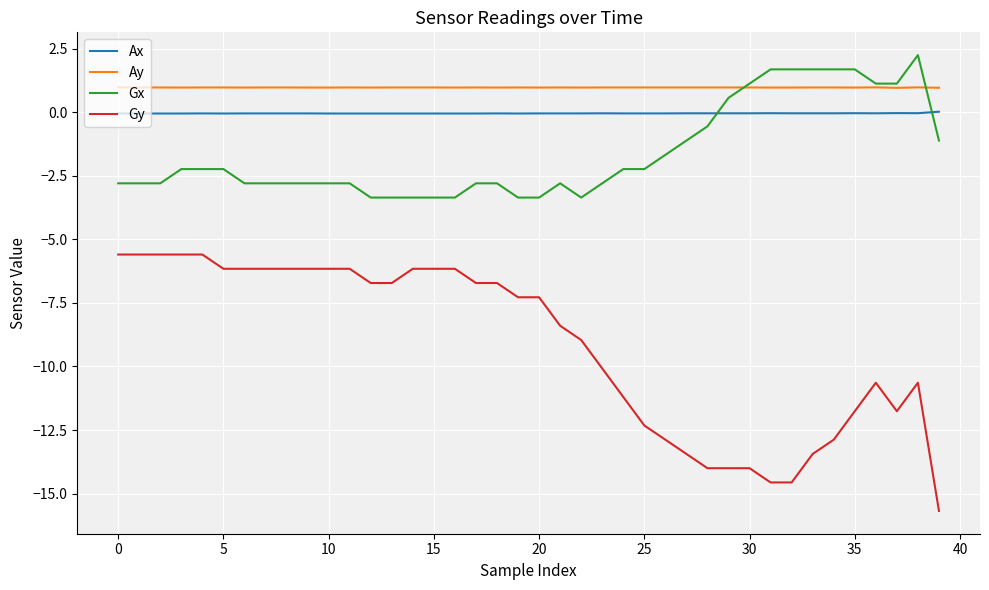

Which series has the largest range (max minus min)?

Gy